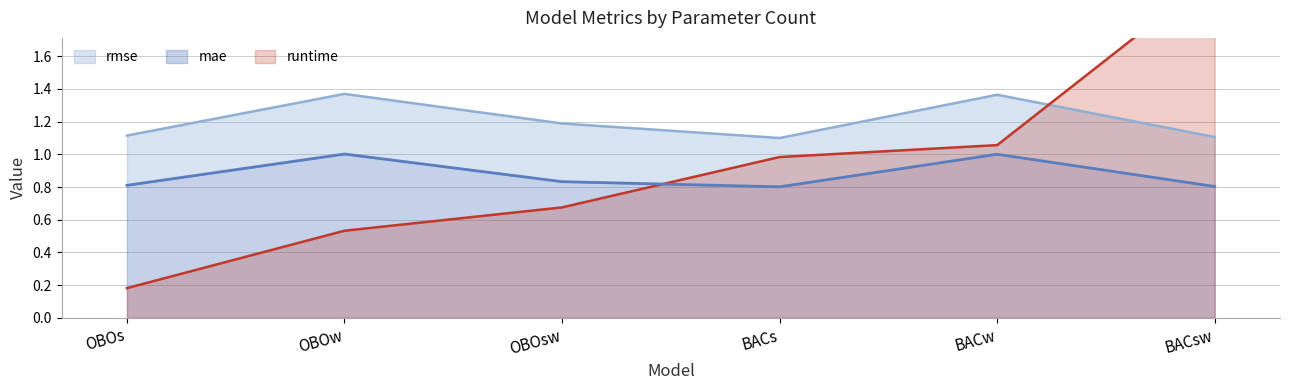

The runtime series shows 0.3 at BACw. True or false?

False